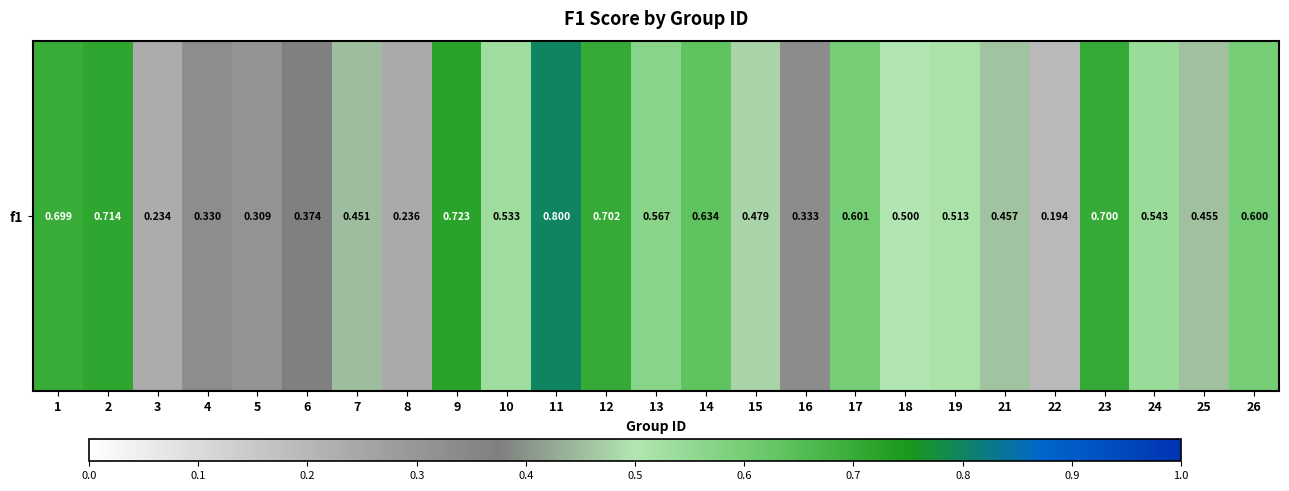

The value at 11 is 0.8. True or false?

True